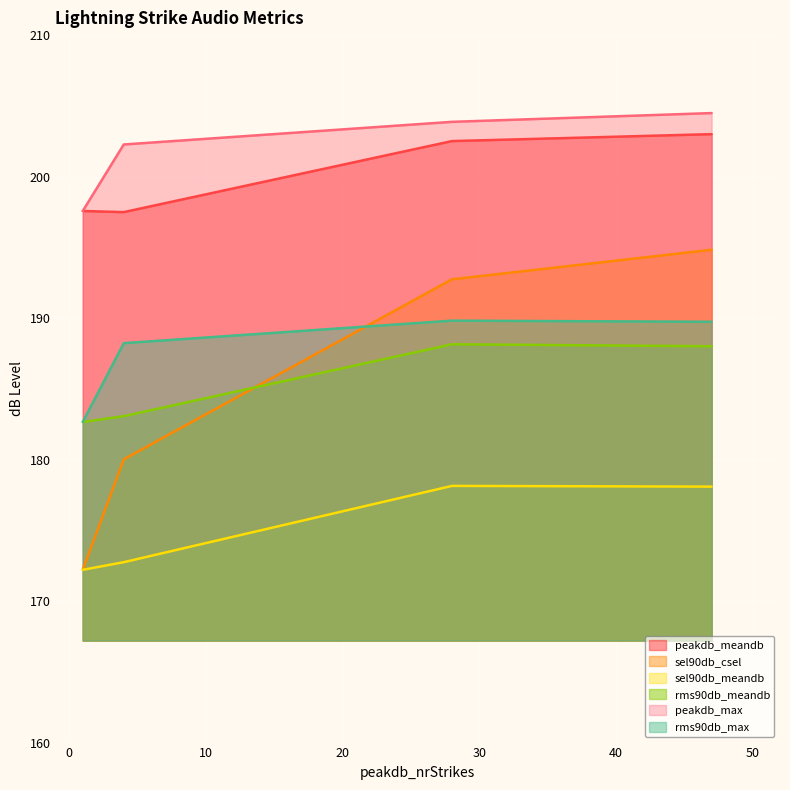

What is the minimum value shown in the chart?

172.2